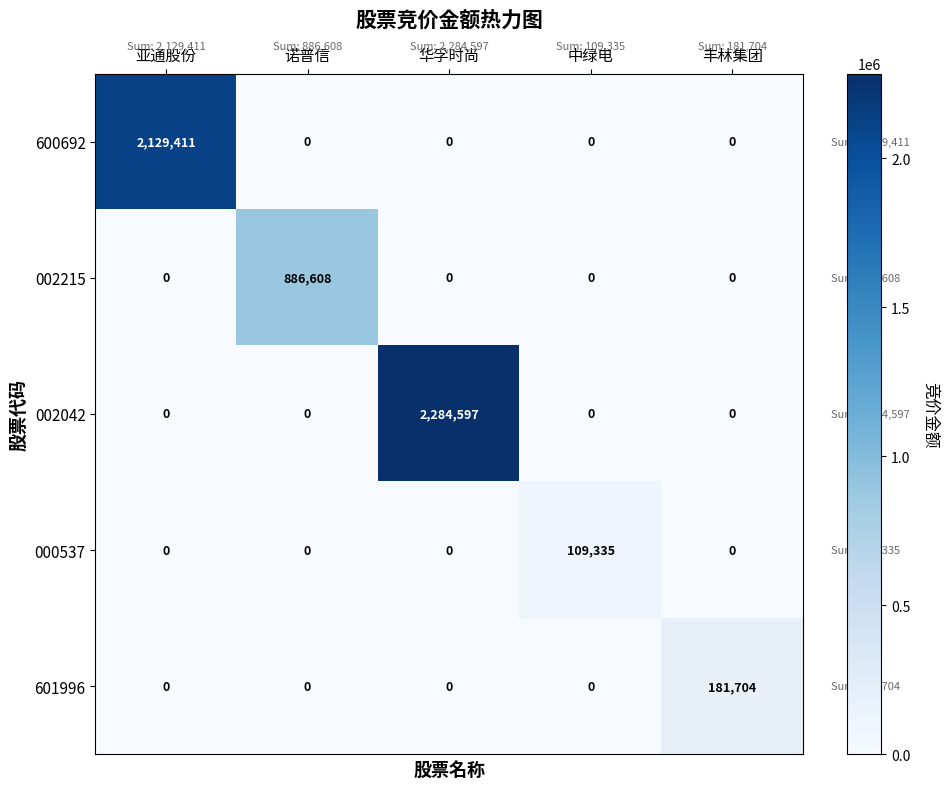

How many positive values does the 000537 series have?

1